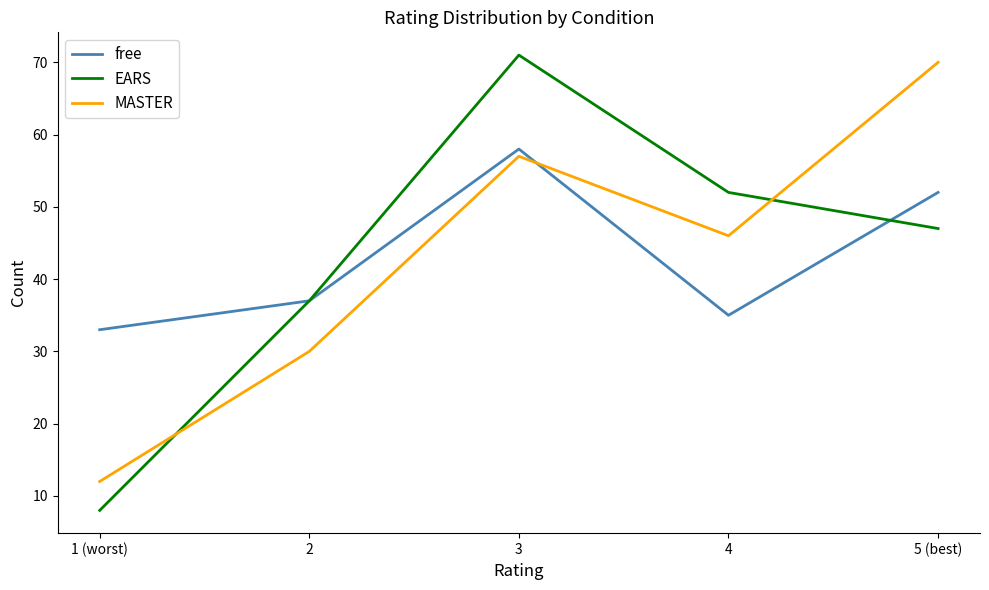

True or false: MASTER and EARS intersect in this chart.

True